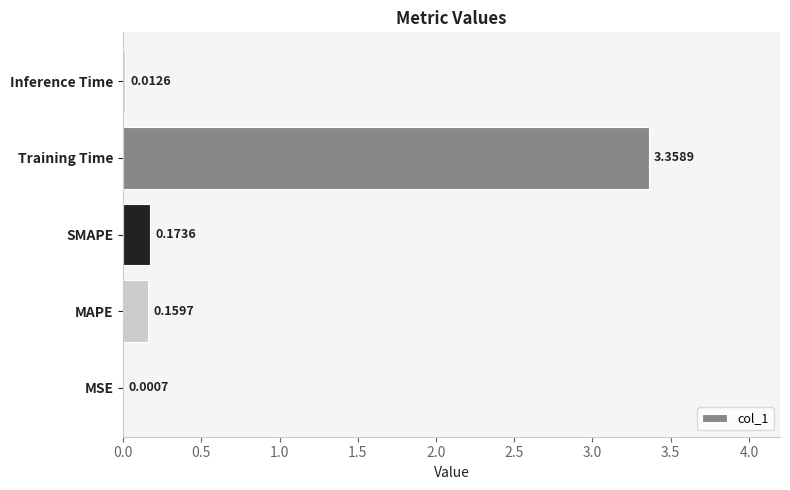

Are the bars horizontal?

Yes